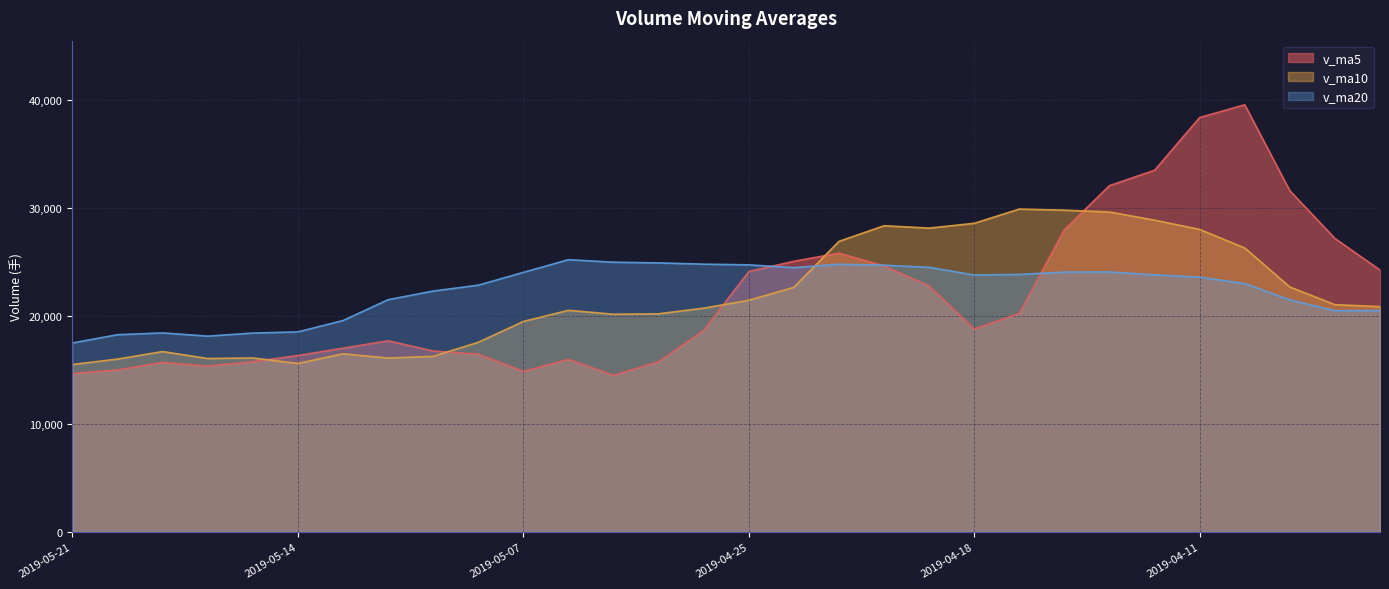

Between 2019-04-12 and 2019-04-22, which is larger?

2019-04-12